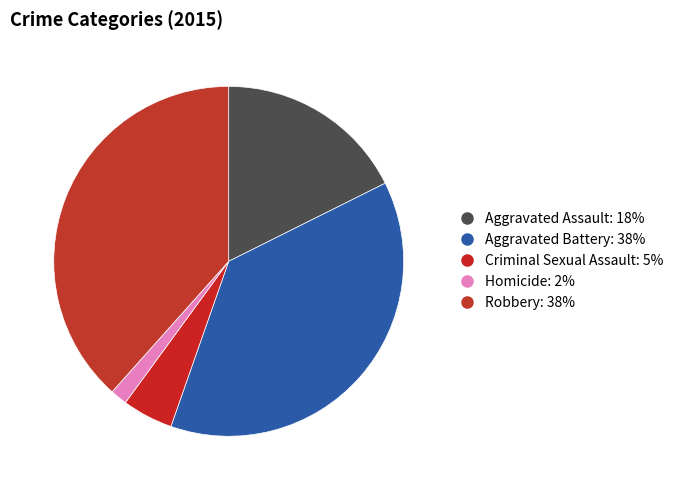

Rank the categories by value from highest to lowest.

Robbery, Aggravated Battery, Aggravated Assault, Criminal Sexual Assault, Homicide